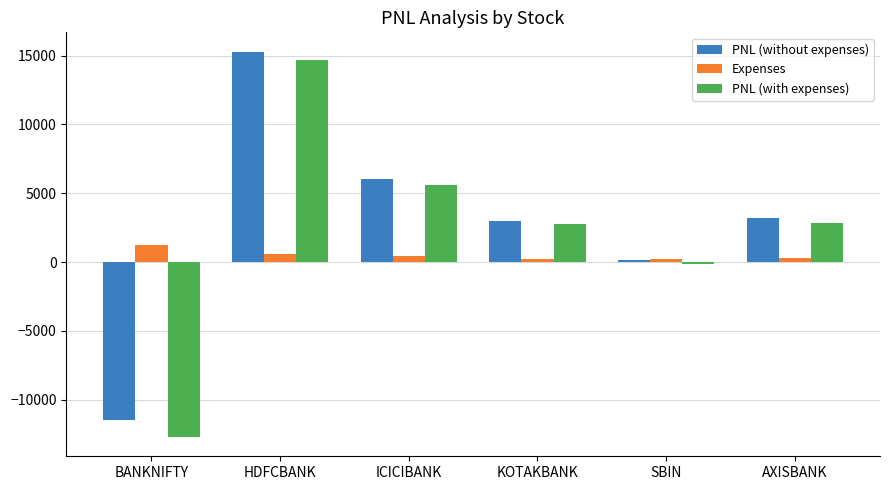

What is the lowest value of the PNL (with expenses) series?

-12716.7